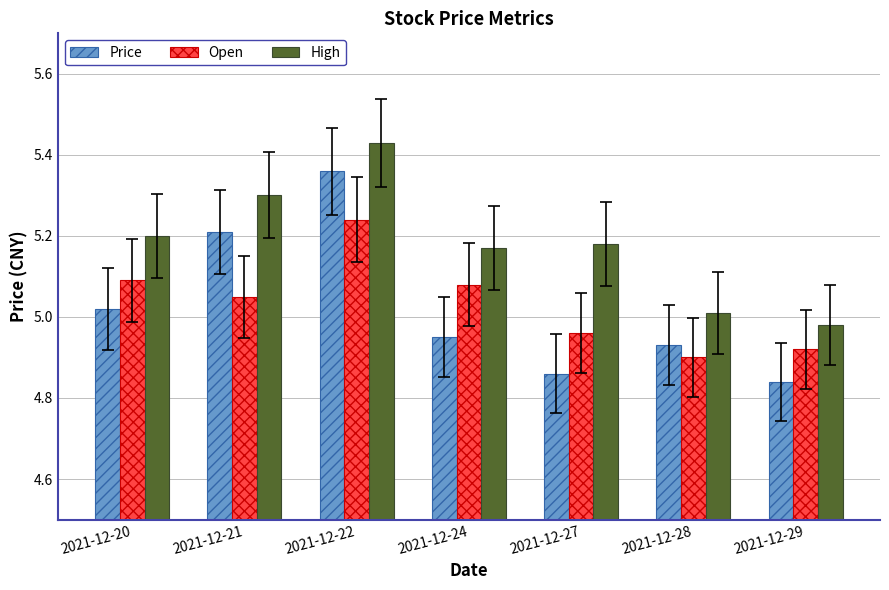

At how many categories does at least one series exceed 5?

6